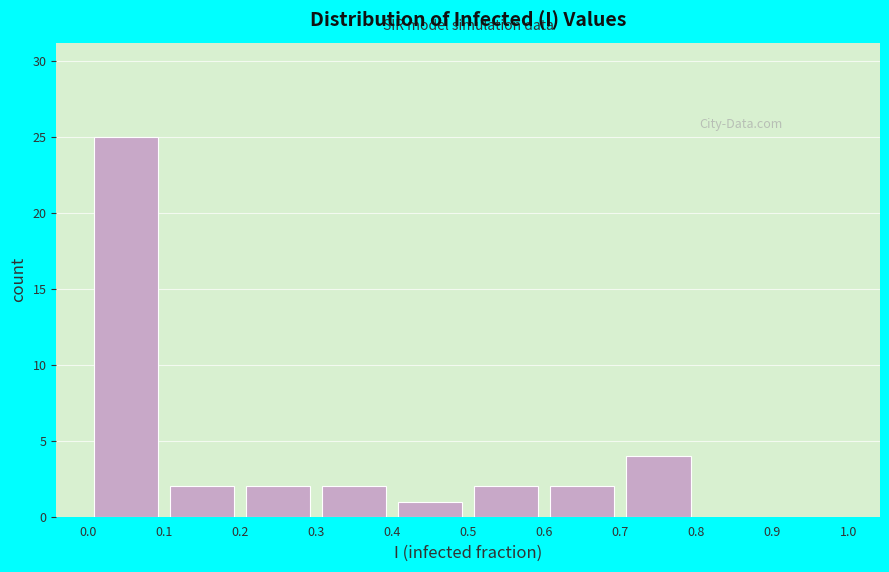

Which range on the x-axis has the tallest bar?

0.0 to 0.1